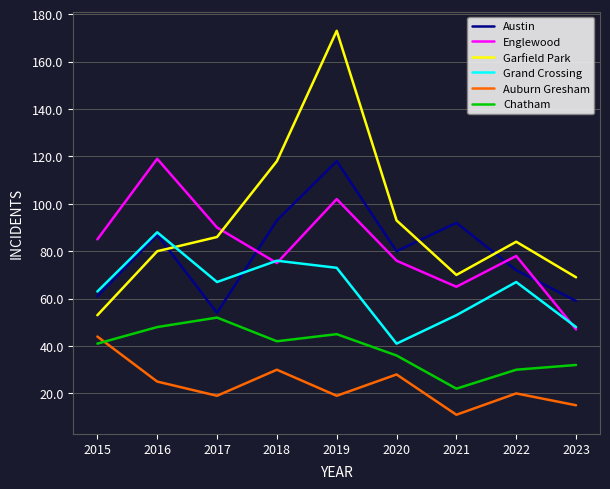

Reading right to left, transcribe all the data shown in this chart.

Austin: 2023=59	2022=72	2021=92	2020=80	2019=118	2018=93	2017=54	2016=87	2015=61
Englewood: 2023=47	2022=78	2021=65	2020=76	2019=102	2018=75	2017=90	2016=119	2015=85
Garfield Park: 2023=69	2022=84	2021=70	2020=93	2019=173	2018=118	2017=86	2016=80	2015=53
Grand Crossing: 2023=48	2022=67	2021=53	2020=41	2019=73	2018=76	2017=67	2016=88	2015=63
Auburn Gresham: 2023=15	2022=20	2021=11	2020=28	2019=19	2018=30	2017=19	2016=25	2015=44
Chatham: 2023=32	2022=30	2021=22	2020=36	2019=45	2018=42	2017=52	2016=48	2015=41